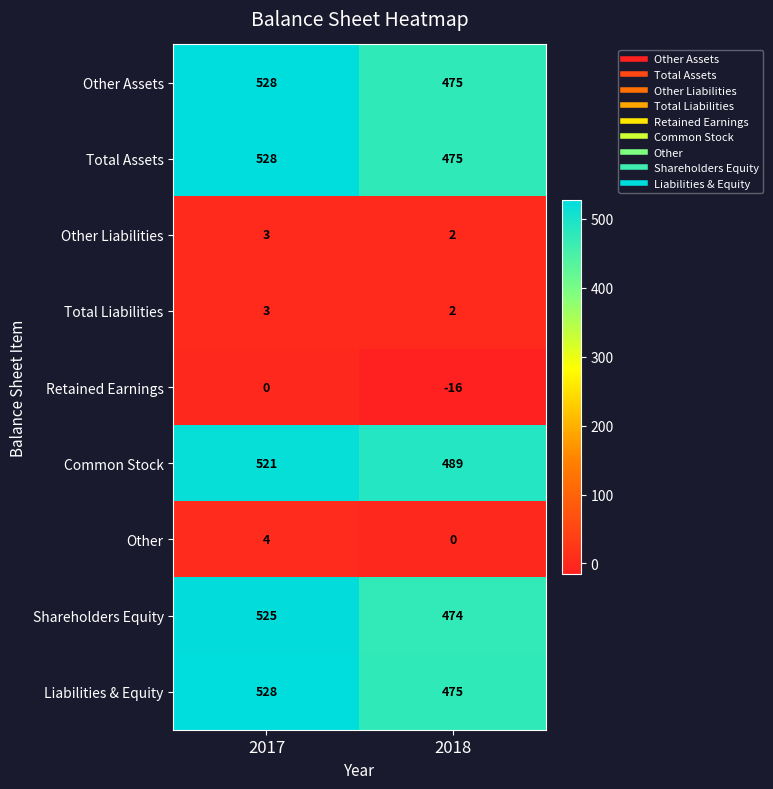

The value of Total Liabilities at 2018 is 3. True or false?

False